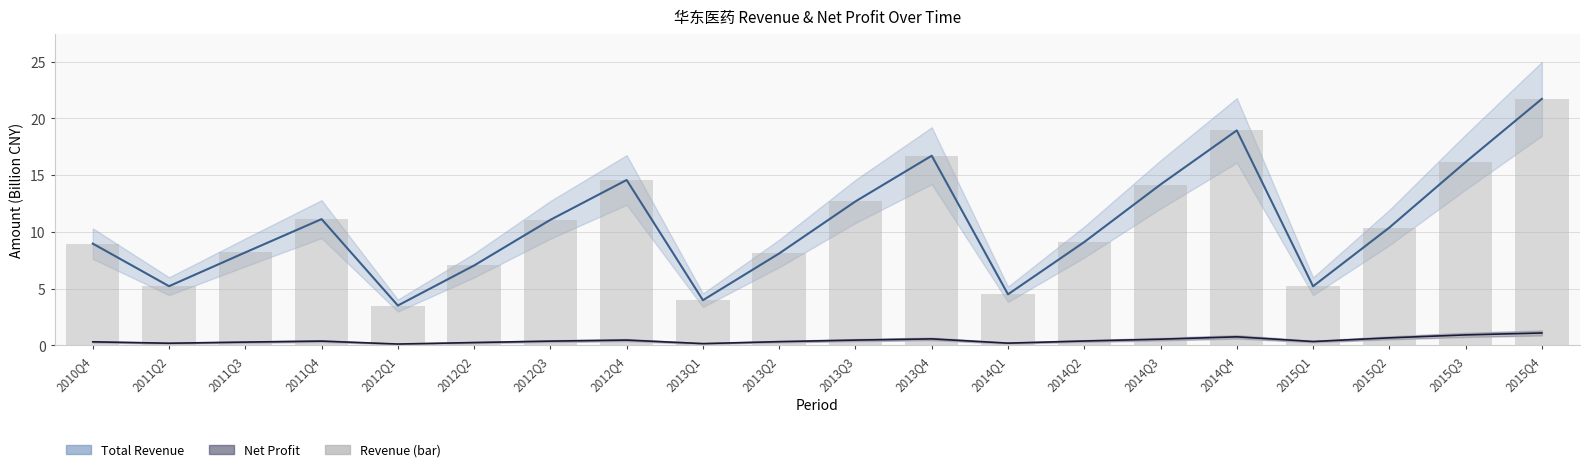

At which category is the sum across all series the highest?

2015Q4